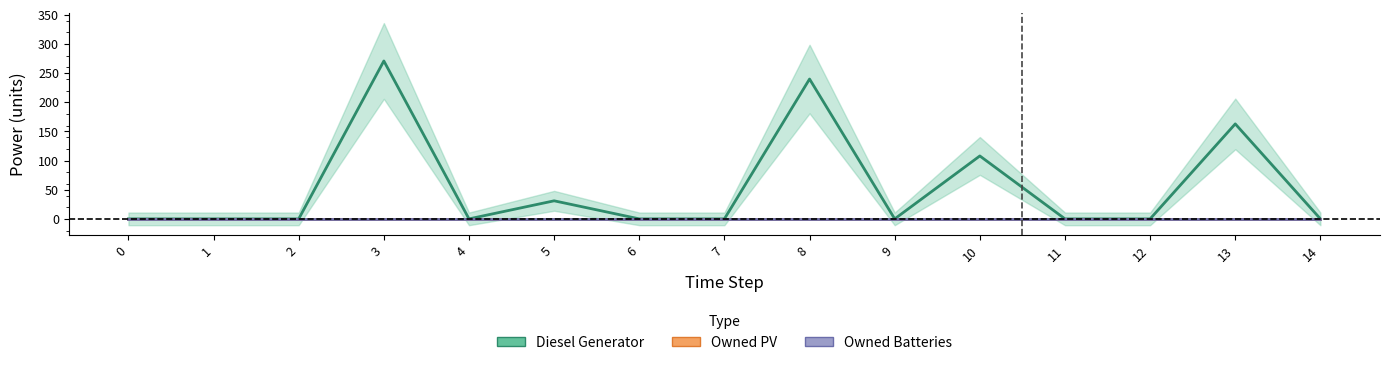

True or false: Owned PV has a value of 0 at 7.

True